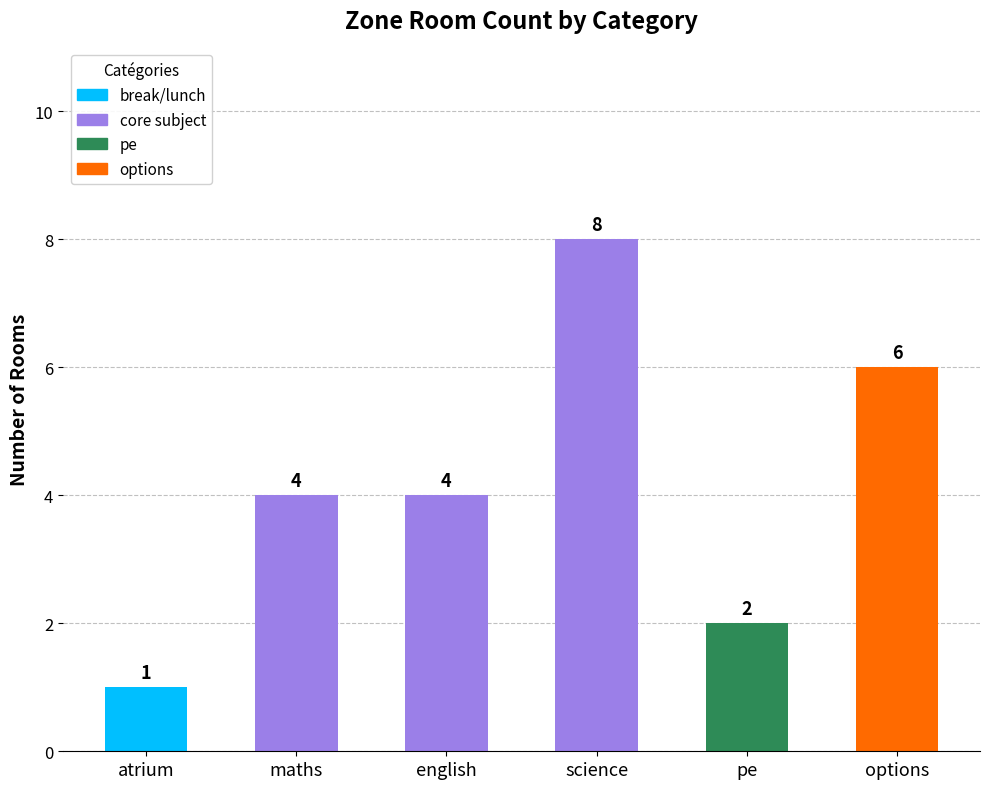

What is the total value across all series at science?

8